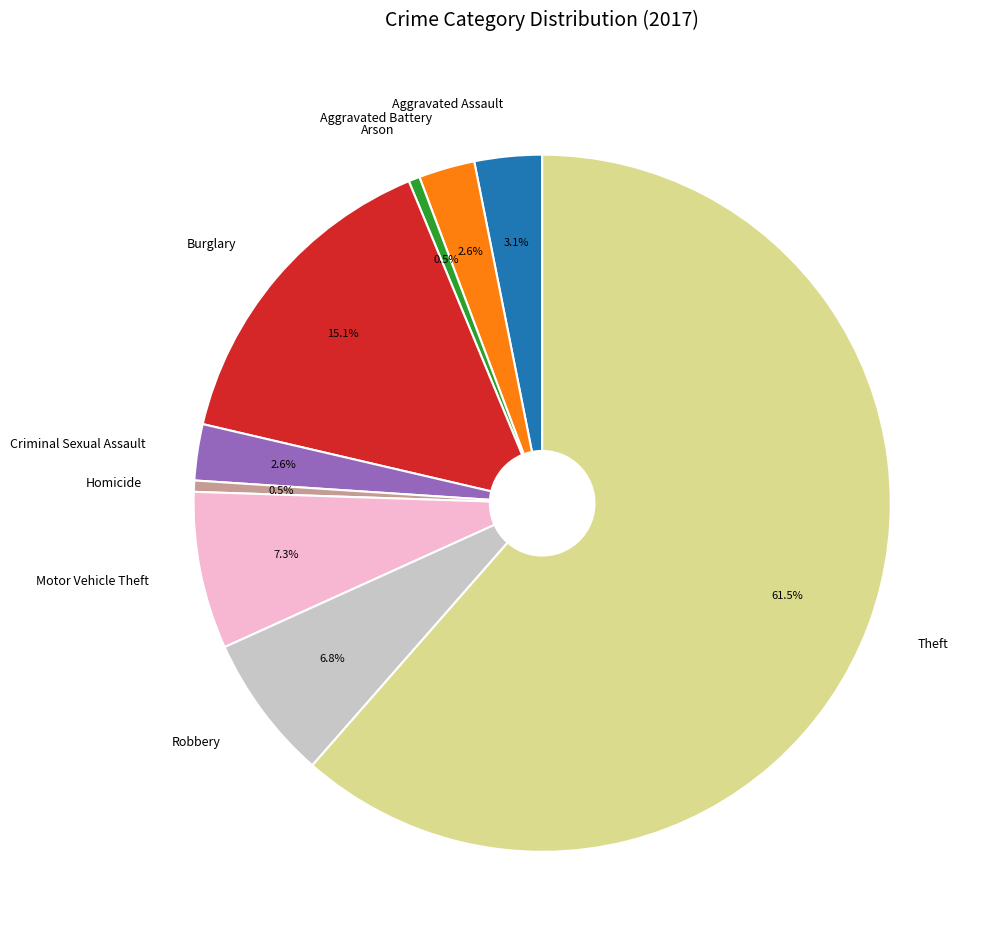

To the nearest percent, what is the average slice percentage?

11%